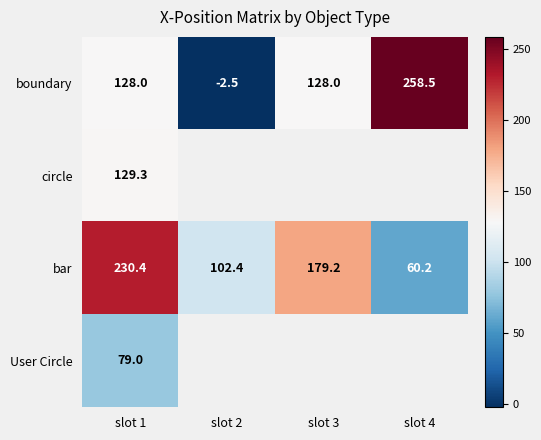

Is it true that bar equals 102.4 at slot 2?

True